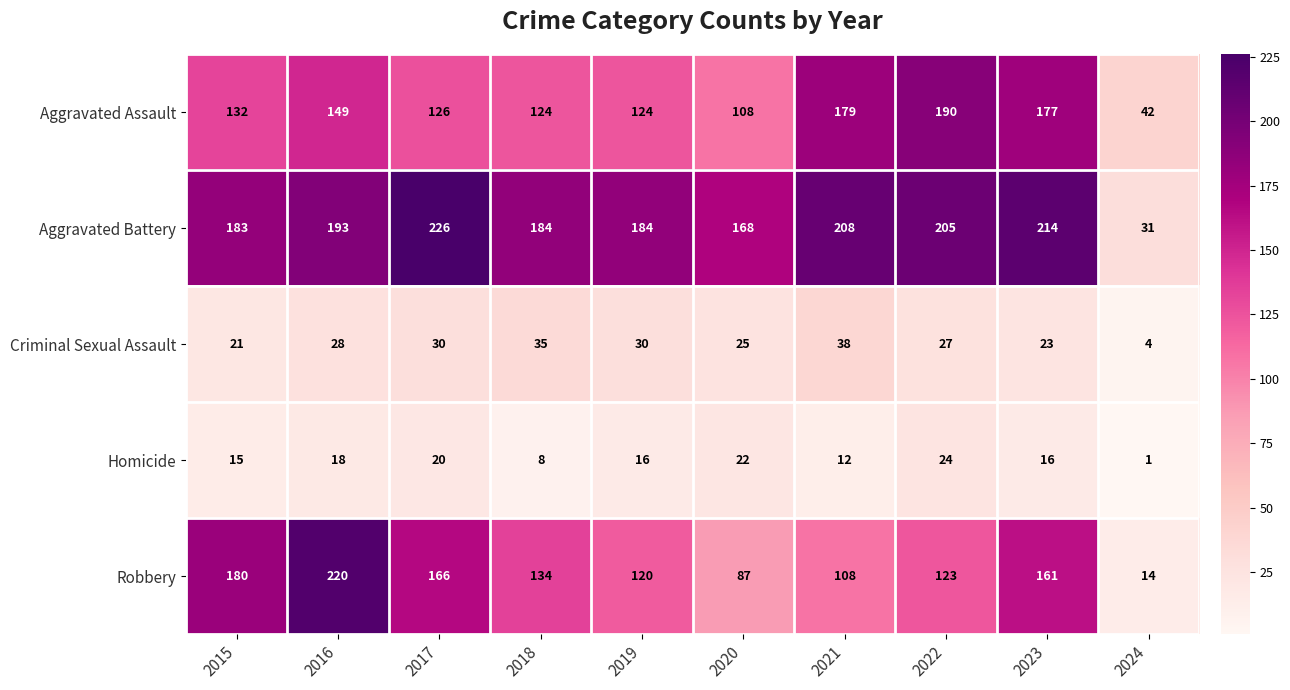

What is the difference between the maximum and minimum values in the Criminal Sexual Assault series?

34